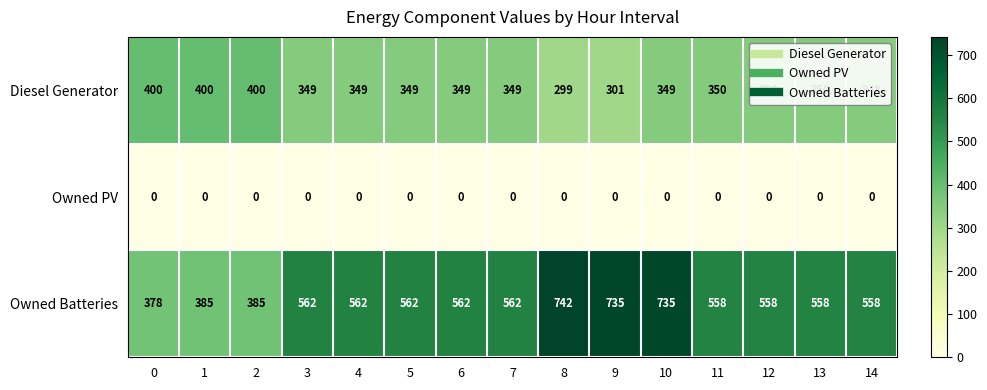

True or false: Diesel Generator has a value of 188 at 10.

False